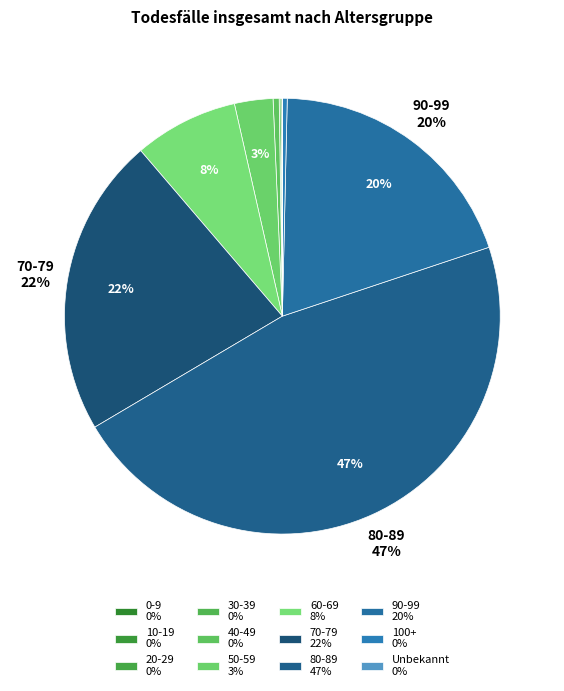

Count the number of slices in the pie.

12